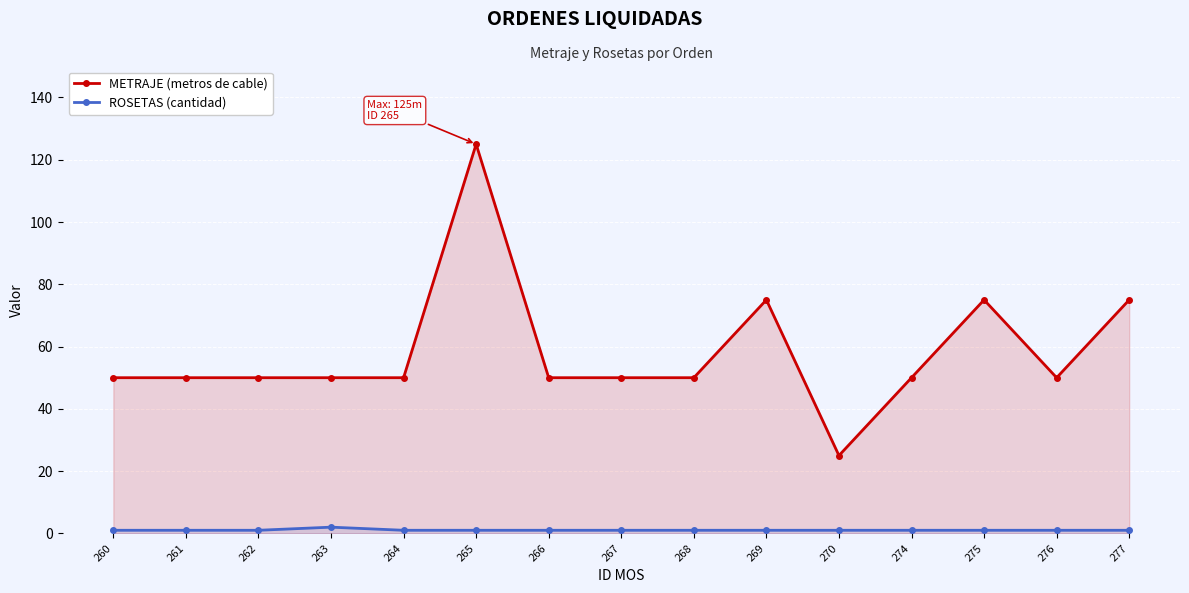

What is the lowest value of the METRAJE (metros de cable) series?

25